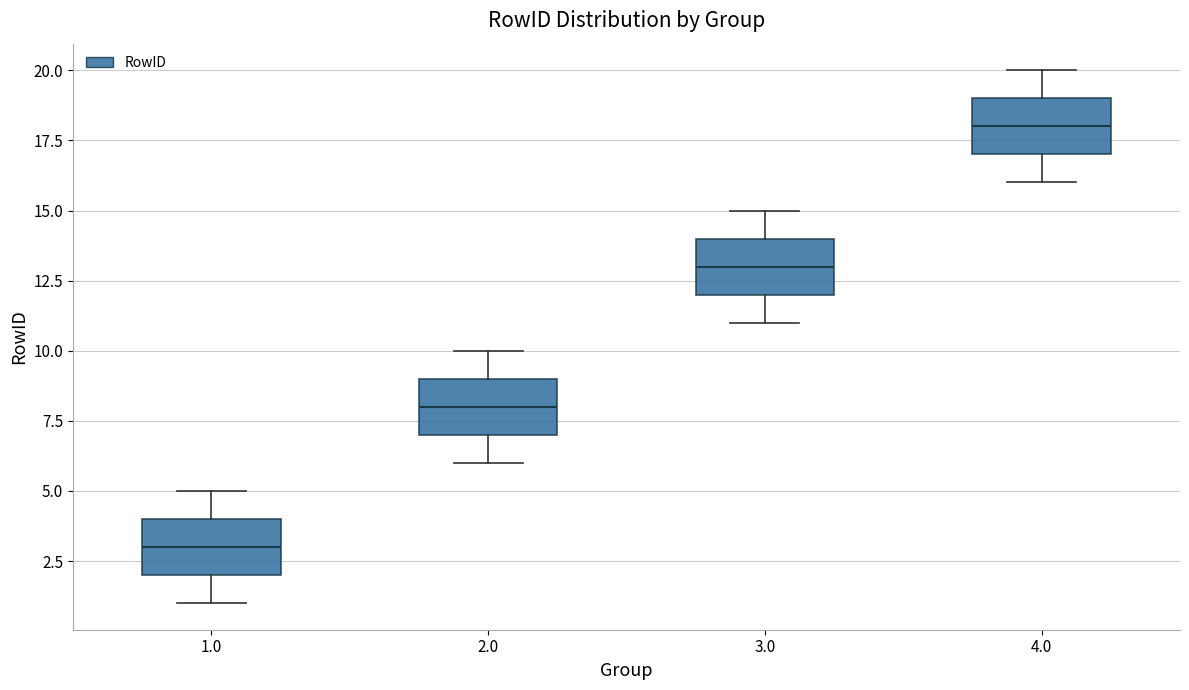

Reading left to right, read every box against the y-axis: the position of its median line, the range the box covers, and the ends of its whiskers. The values are not printed on the chart, so give them approximately, as read against the axis.

1.0: median 3, box 2 to 4, whiskers 1 to 5
2.0: median 8, box 7 to 9, whiskers 6 to 10
3.0: median 13, box 12 to 14, whiskers 11 to 15
4.0: median 18, box 17 to 19, whiskers 16 to 20